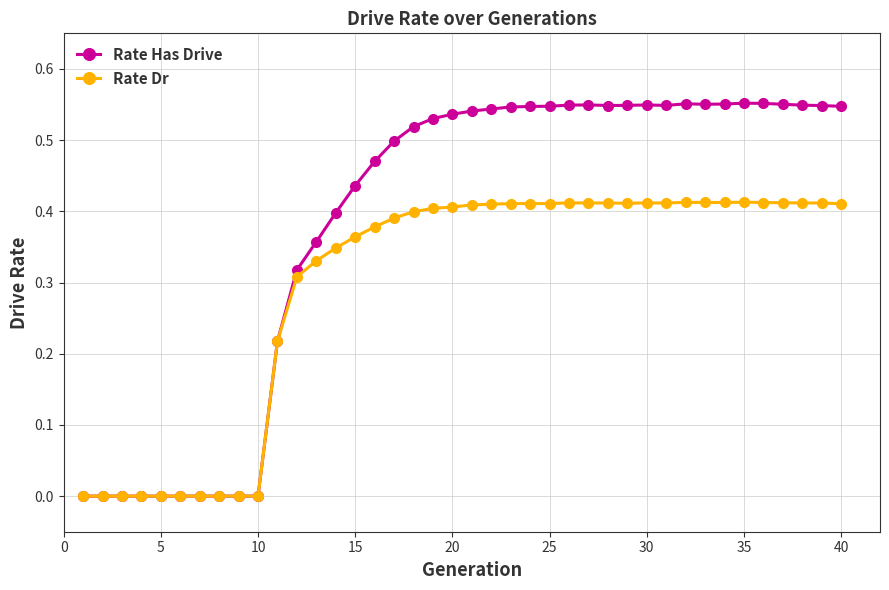

Which series has the largest range (max minus min)?

Rate Has Drive